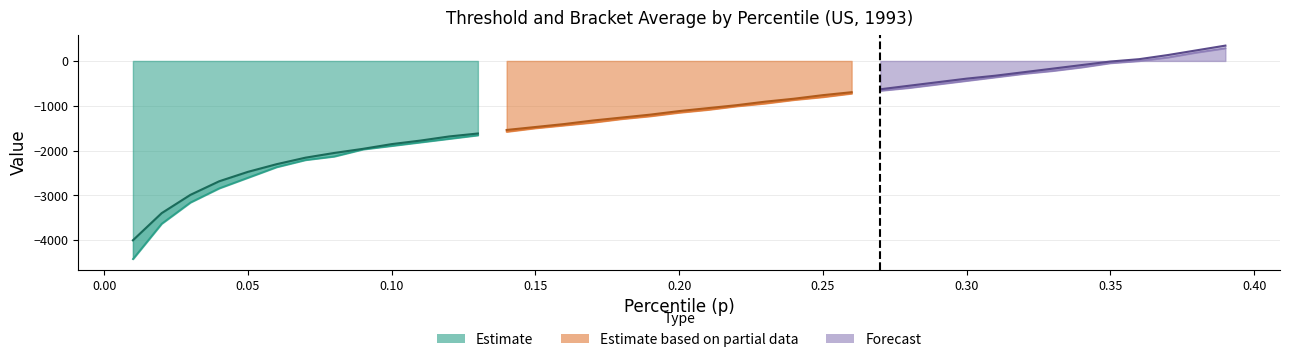

Which has a higher value, 0.00 or 0.40?

0.40